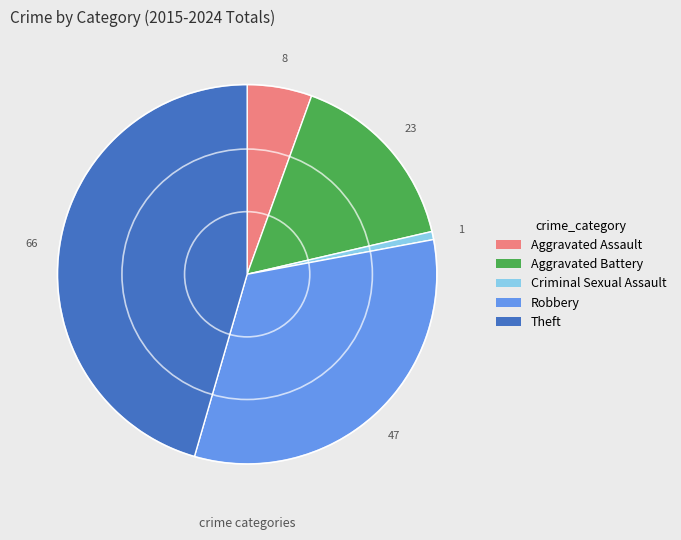

What is the ratio of the value at Aggravated Battery to the value at Theft?

0.3